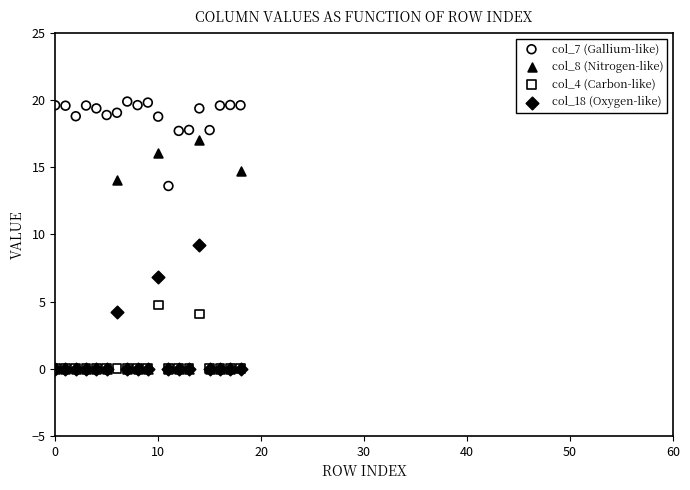

What are all the series names shown in the legend?

col_7 (Gallium-like), col_8 (Nitrogen-like), col_4 (Carbon-like), col_18 (Oxygen-like)